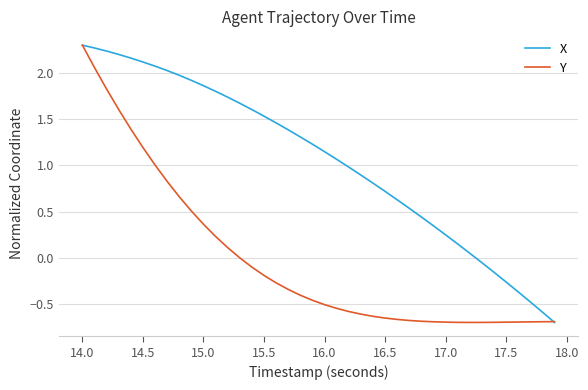

Which series has the largest total across all categories?

X